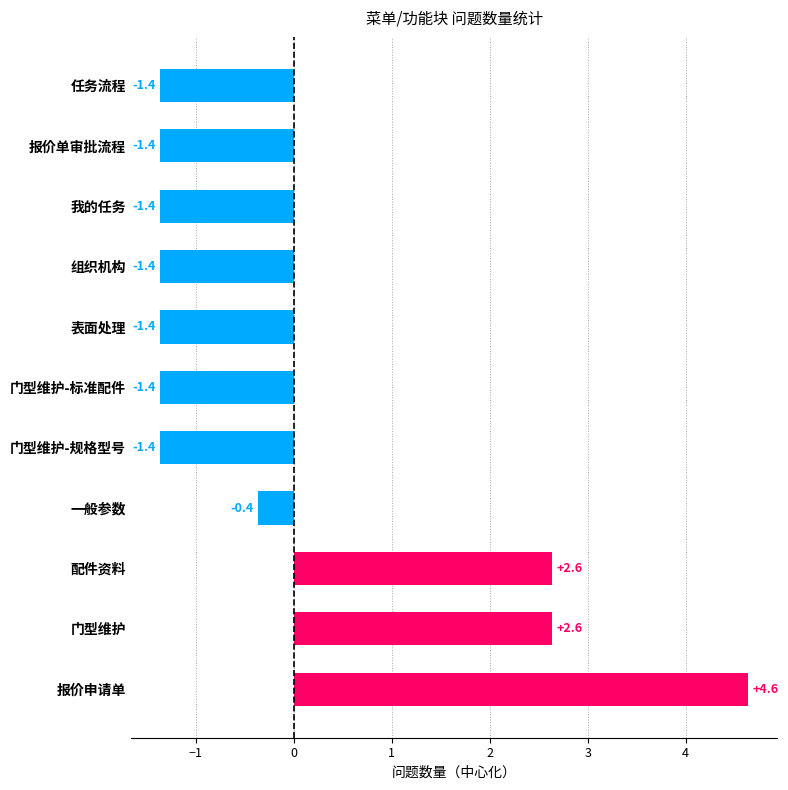

Reading bottom to top, transcribe all the data shown in this chart.

4.6	2.6	2.6	-0.4	-1.4	-1.4	-1.4	-1.4	-1.4	-1.4	-1.4